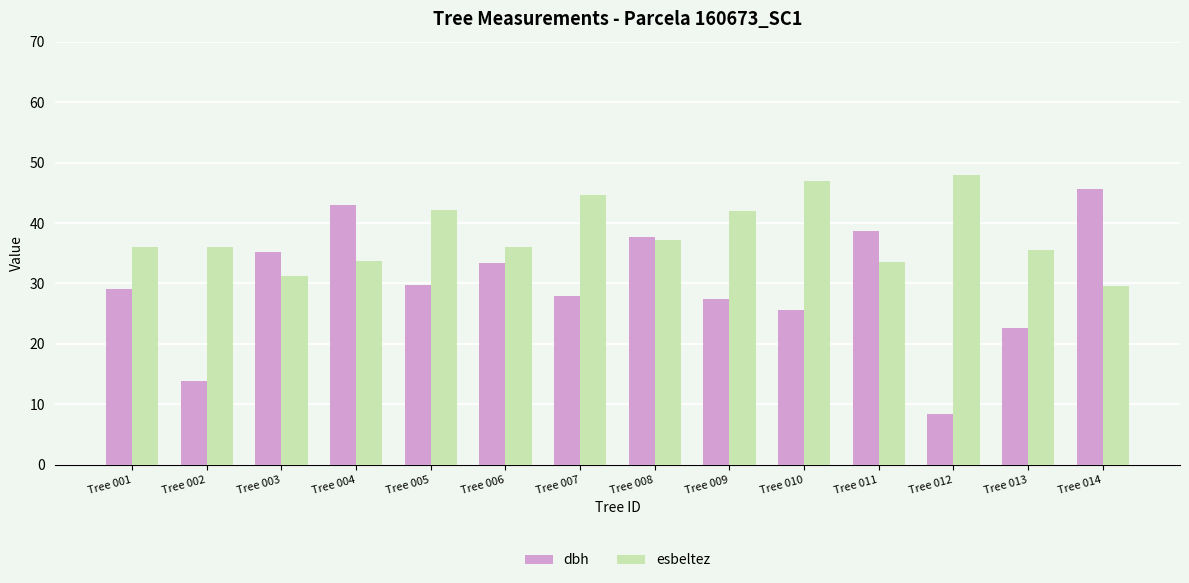

Where is esbeltez nearest to the value 38?

Tree 008